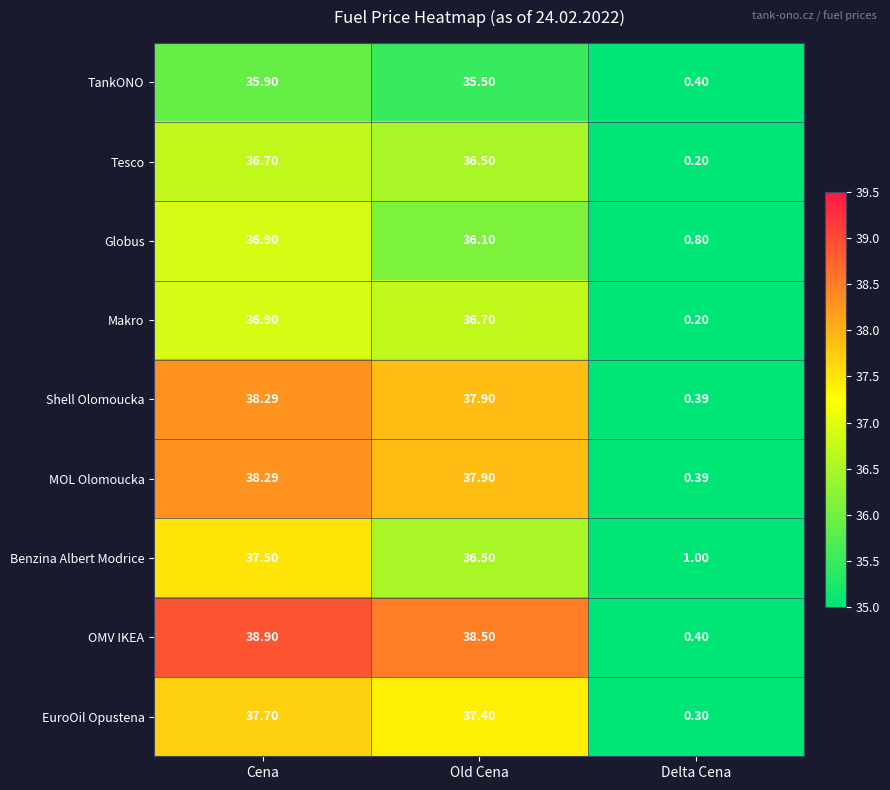

What is the smallest value displayed?

0.2